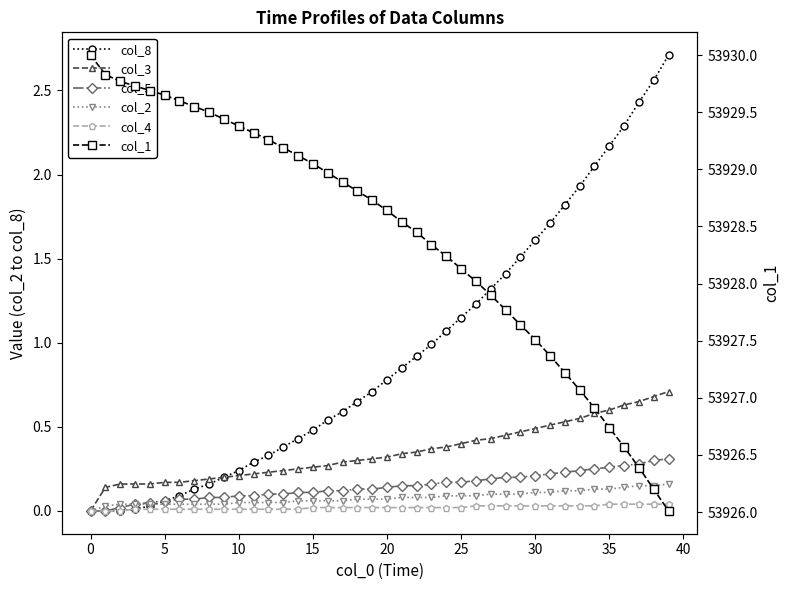

What is the spread (max minus min) of values at 37?

53926.3